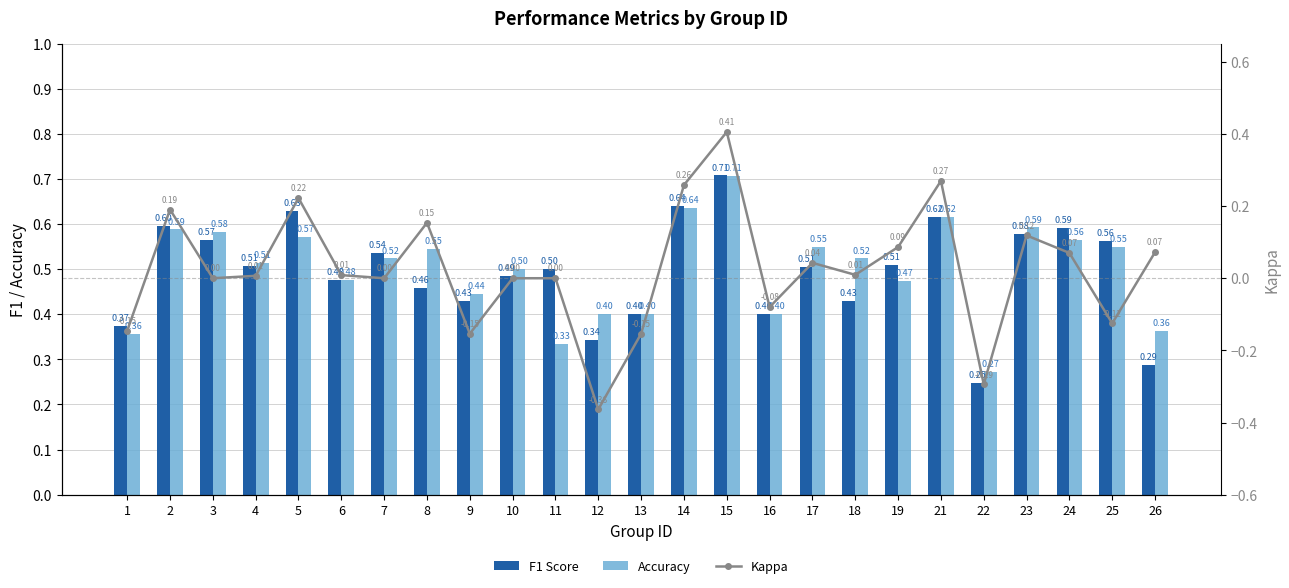

What is the value of the F1 Score bar at the 14th from the left?

0.6